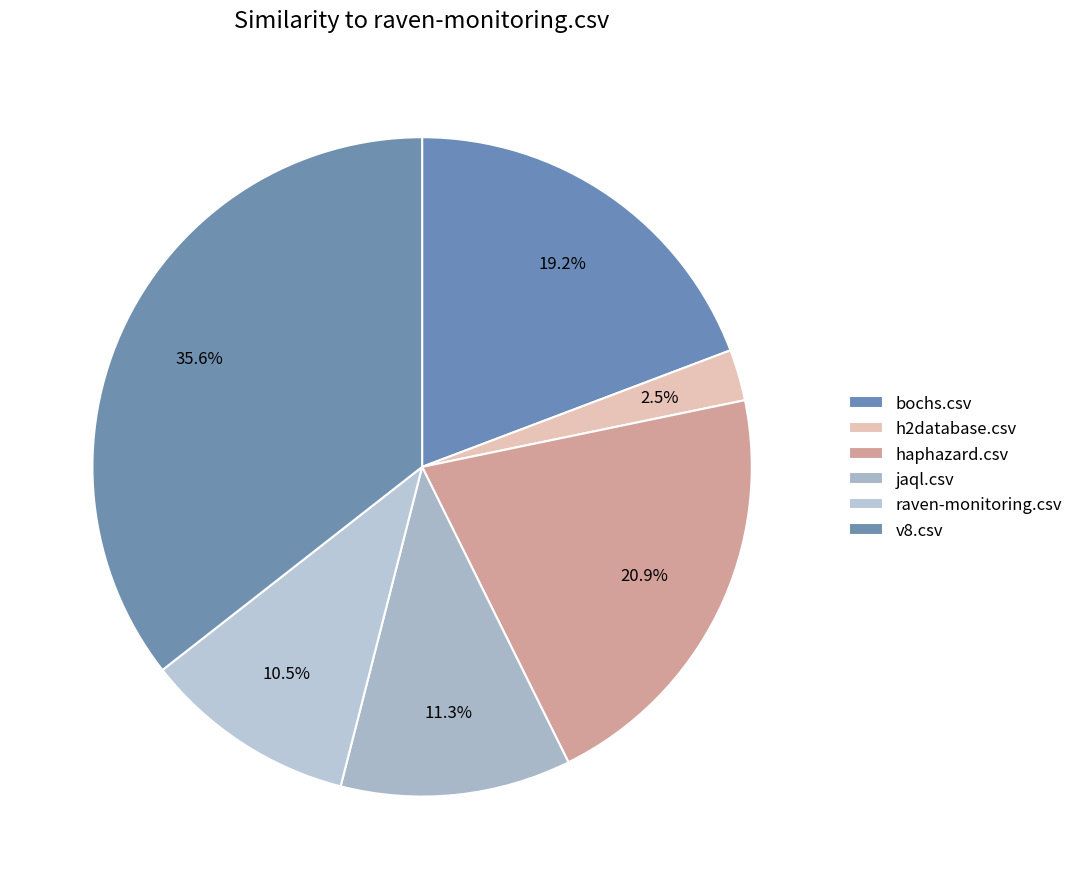

Count the number of slices in the pie.

6